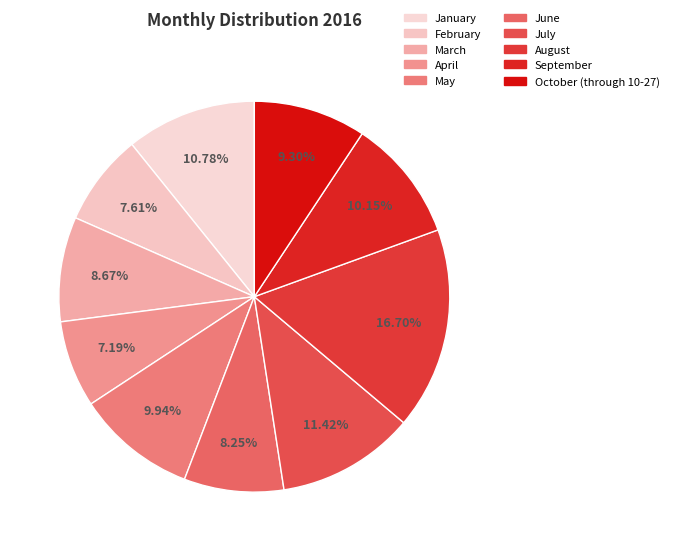

Count the number of slices in the pie.

10